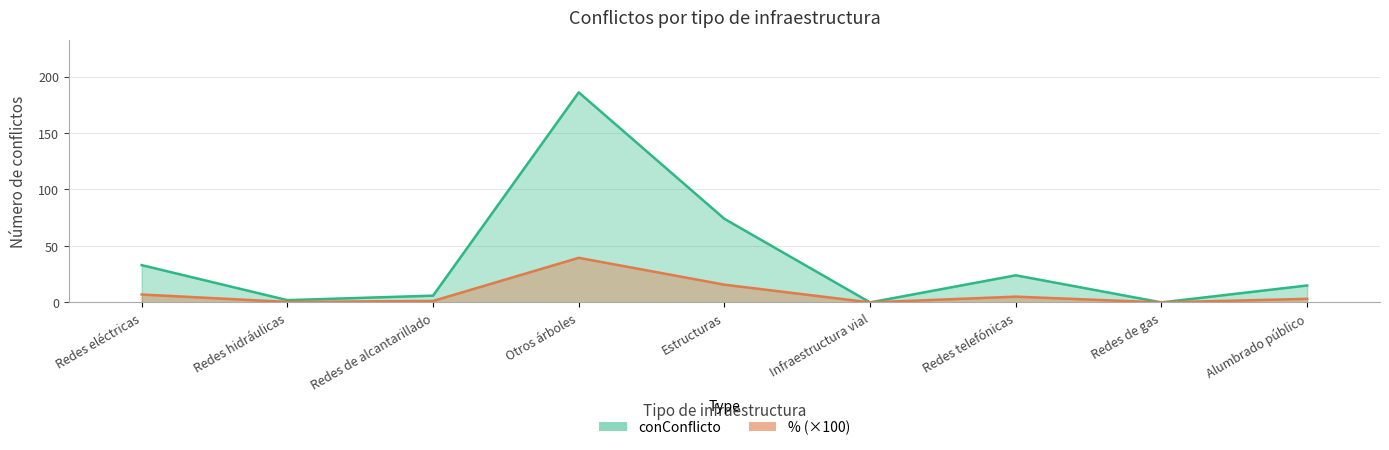

How many data points in conConflicto are above 15?

4